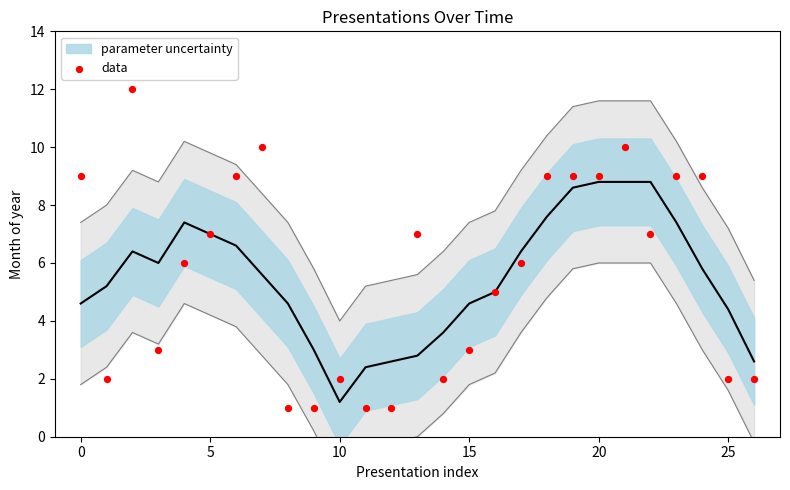

What is the range of Y values (max minus min)?

11